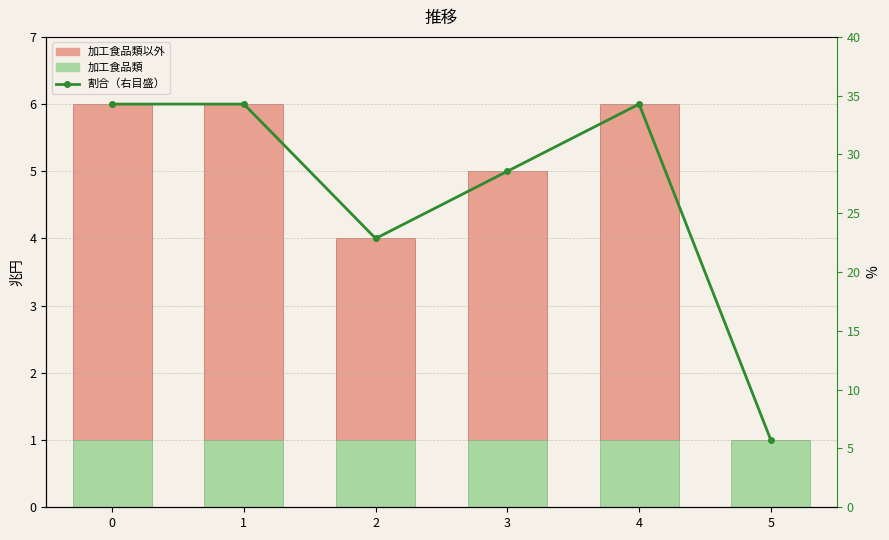

At how many categories does at least one series exceed 27?

4